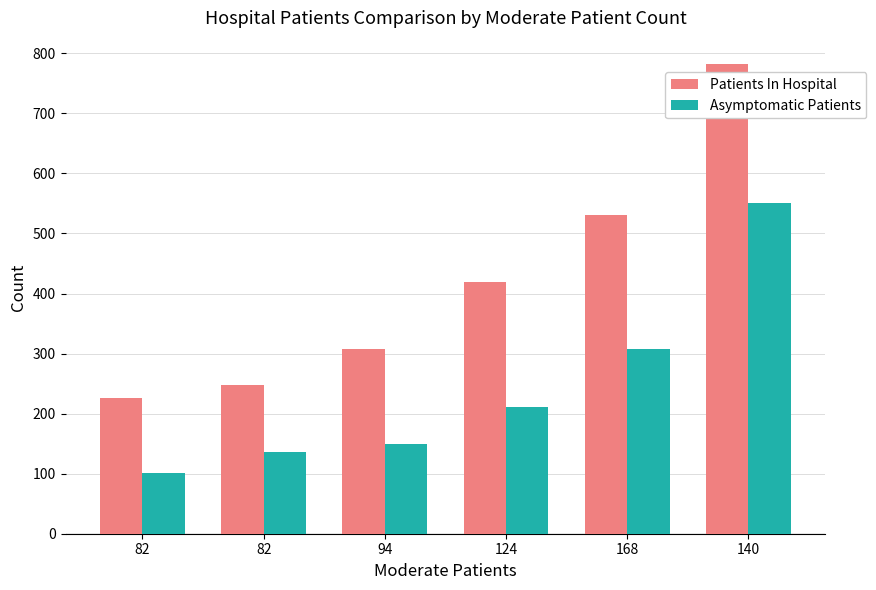

What are all the series names shown in the legend?

Patients In Hospital, Asymptomatic Patients